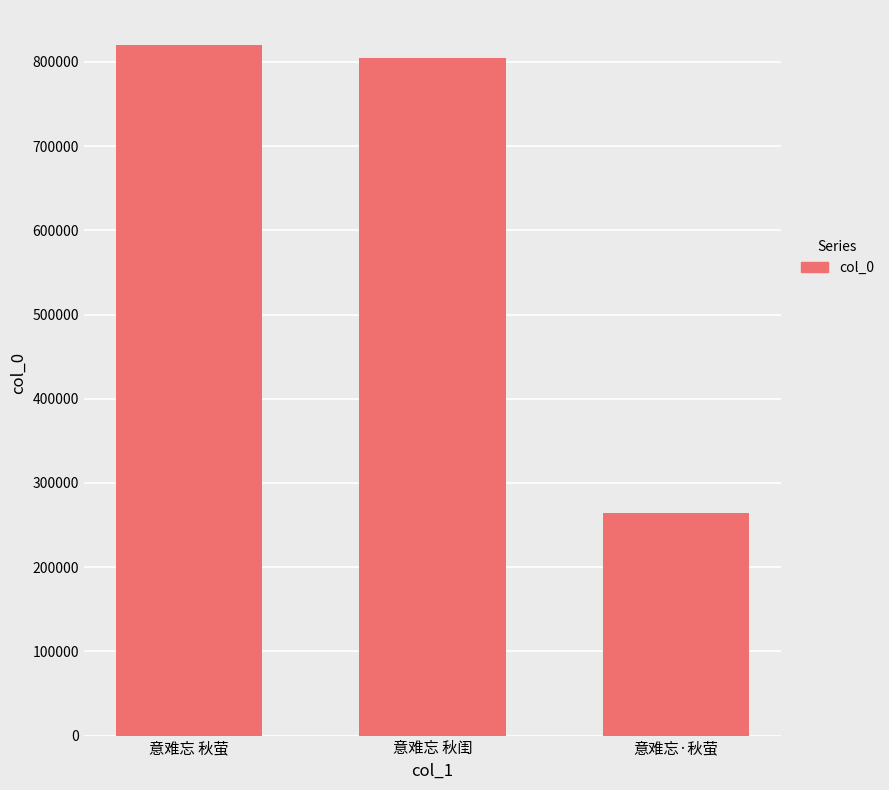

What is the sum of the values at 意难忘 秋萤 and 意难忘 秋闺?

1625929